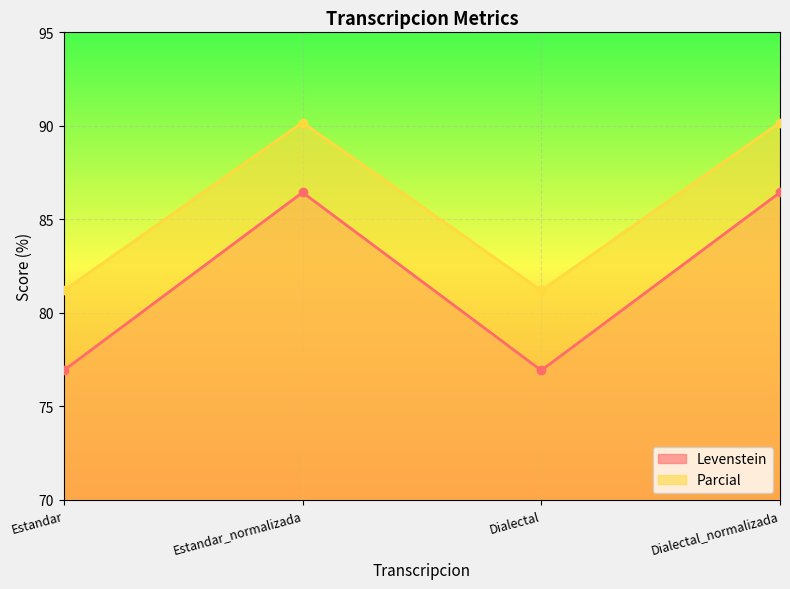

Count the number of data series in this chart.

2